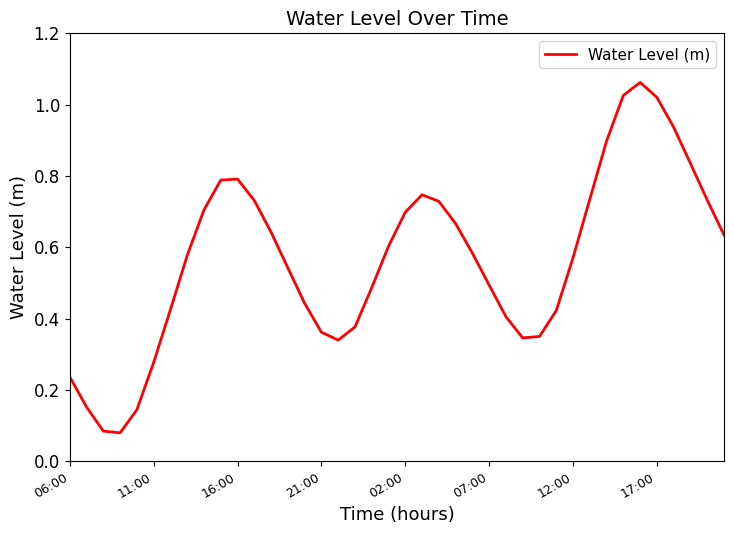

How many lines are shown in the chart?

1